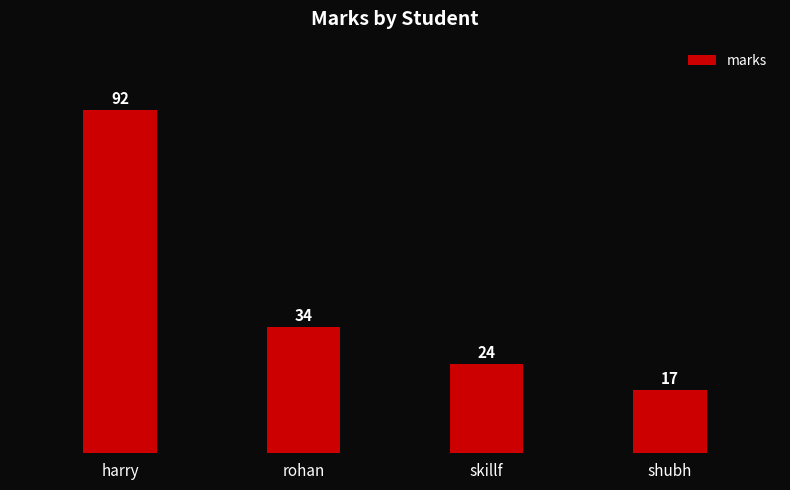

What is the value of the 2nd bar from the left?

34